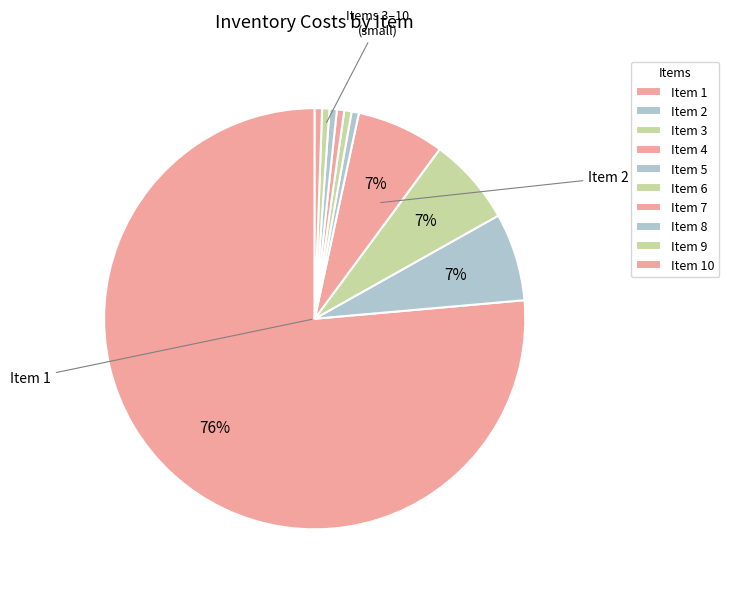

How many slices are in this pie chart?

10